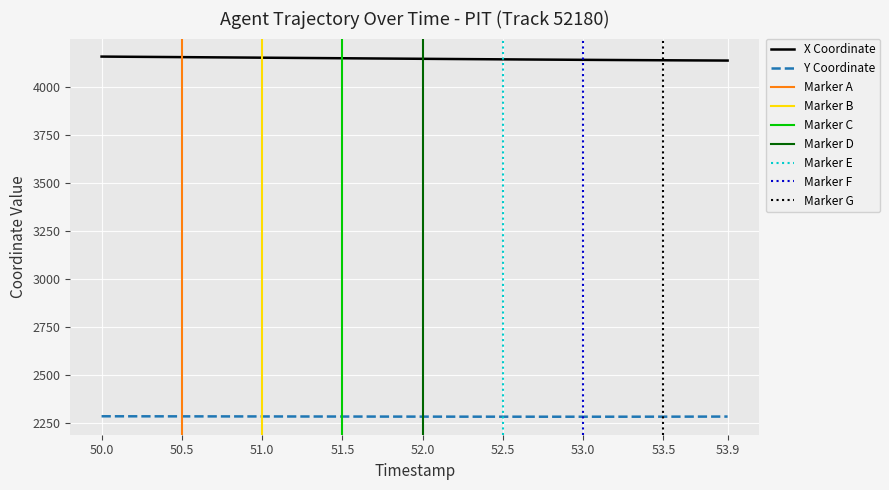

True or false: X Coordinate and Y Coordinate cross at least once.

False